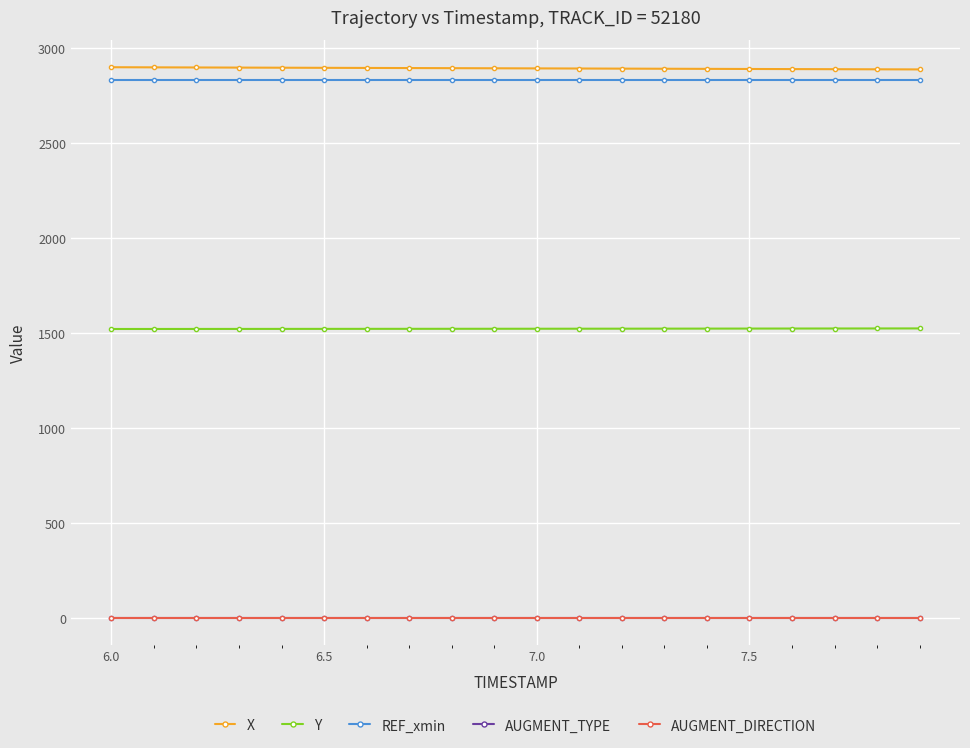

Which series has the largest total across all categories?

X